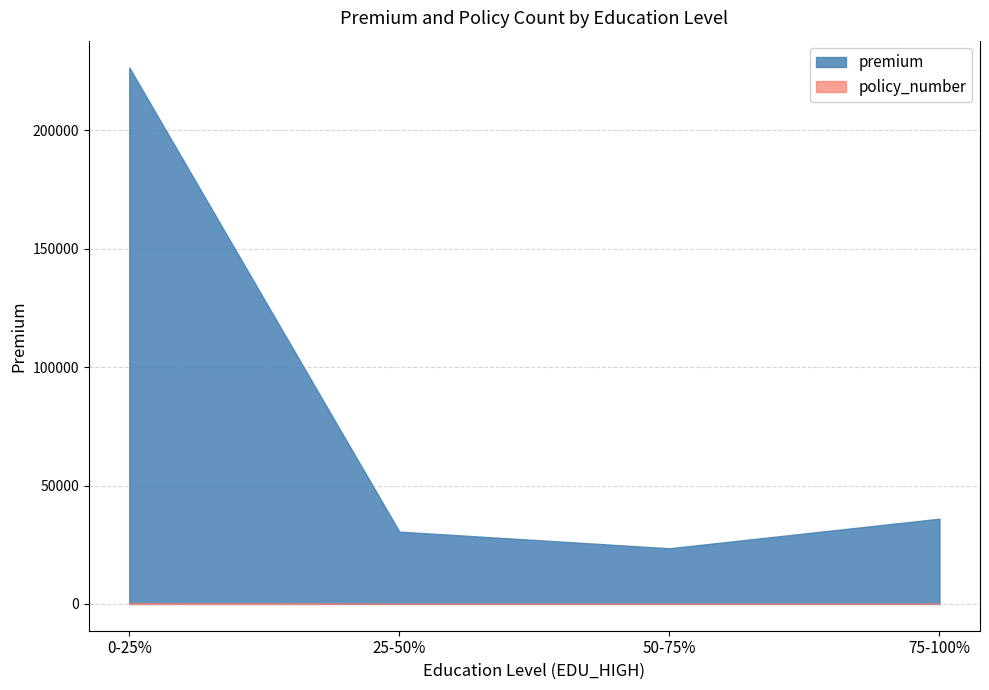

How many interior local valleys does the policy_number series have?

1